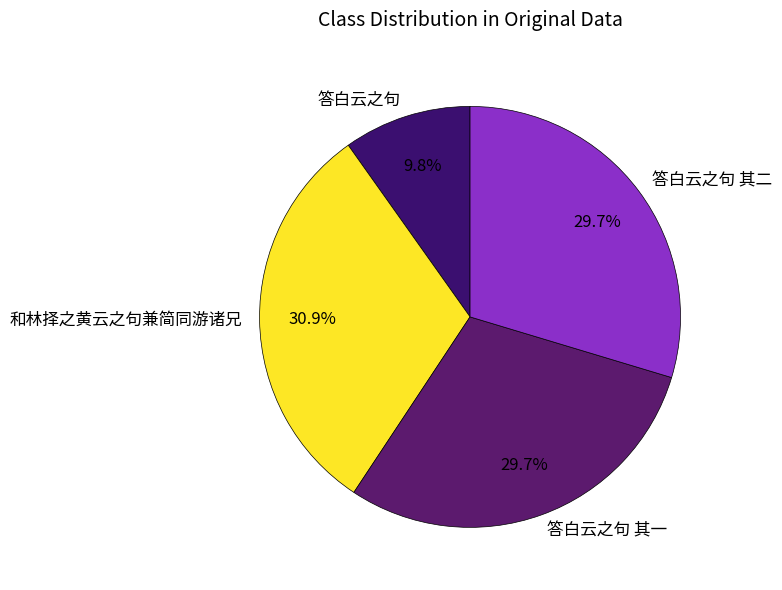

Is the sum of 和林择之黄云之句兼简同游诸兄 and 答白云之句 其一 greater than half?

Yes